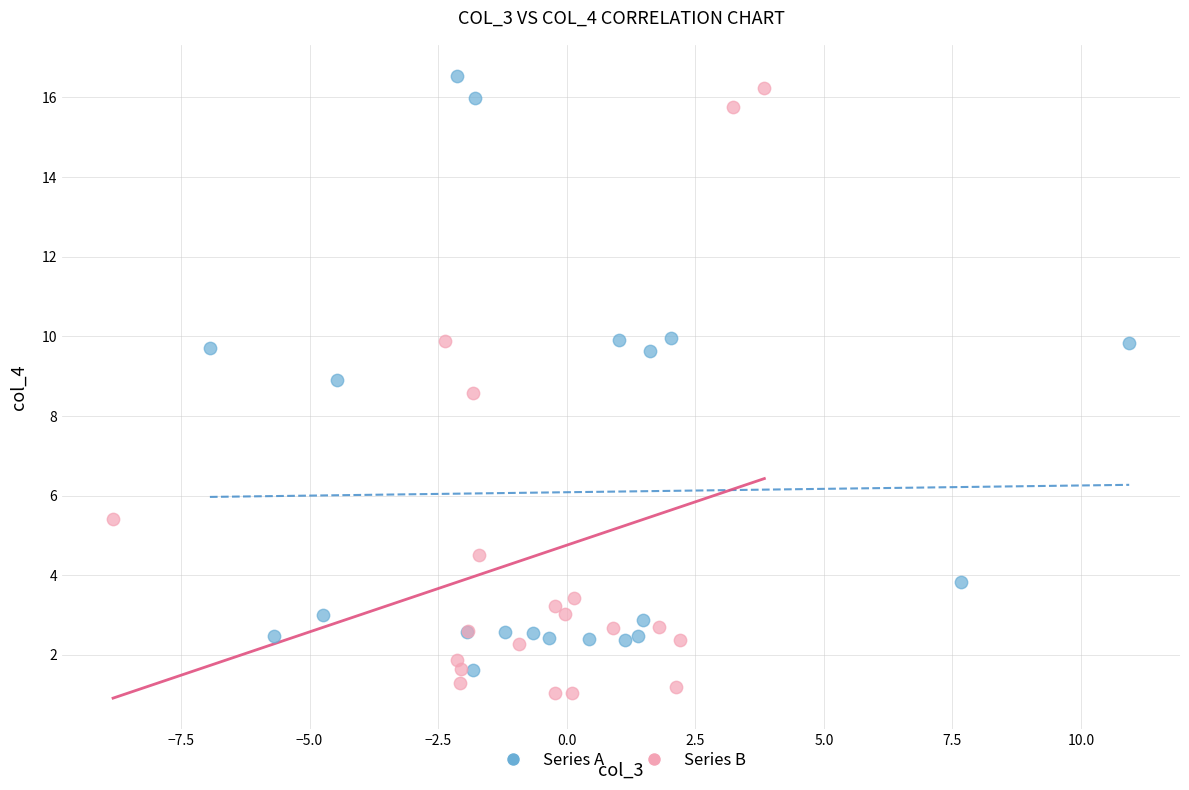

What are all the series names shown in the legend?

Series A, Series B